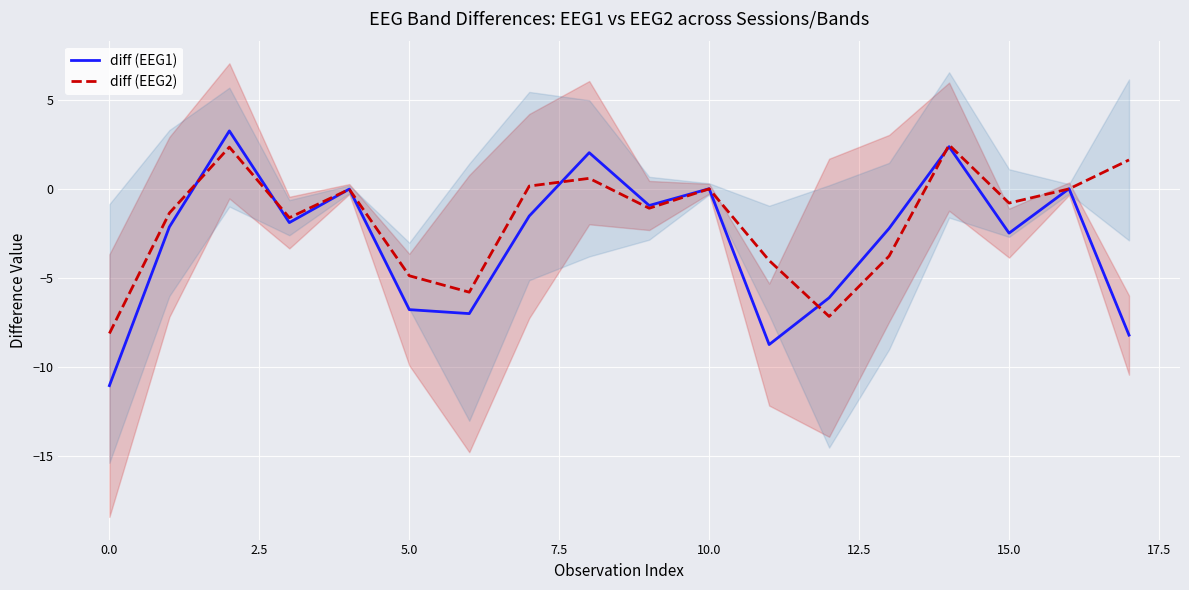

At 13, list the series in order from largest to smallest.

diff (EEG1), diff (EEG2)